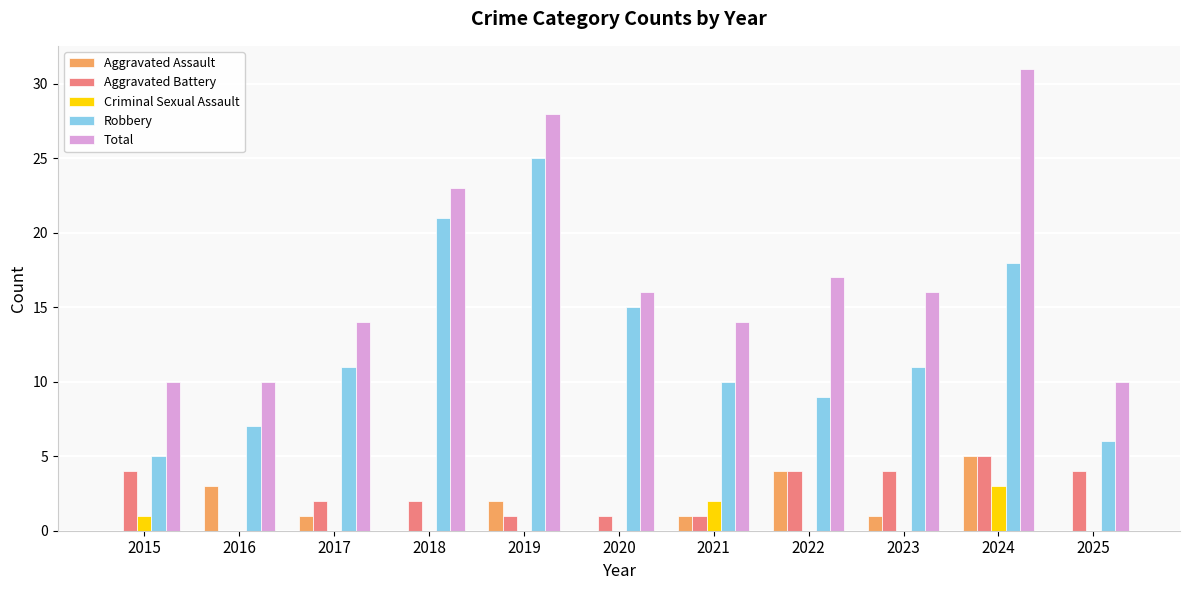

What is the sum of all Robbery values?

138